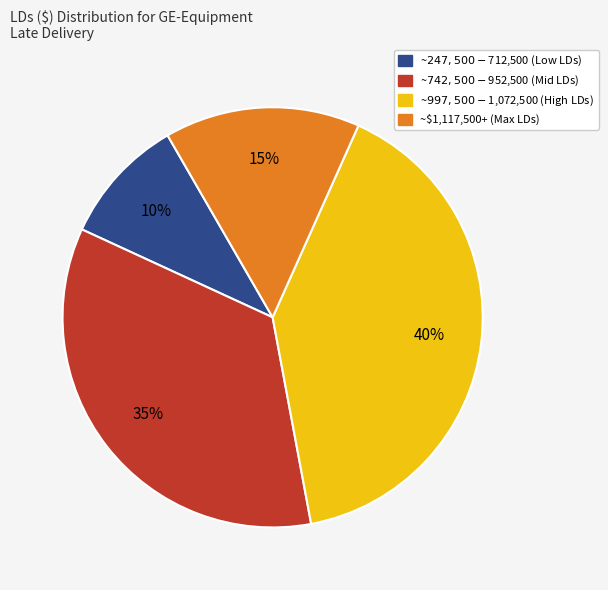

To the nearest percent, what is the average slice percentage?

25%